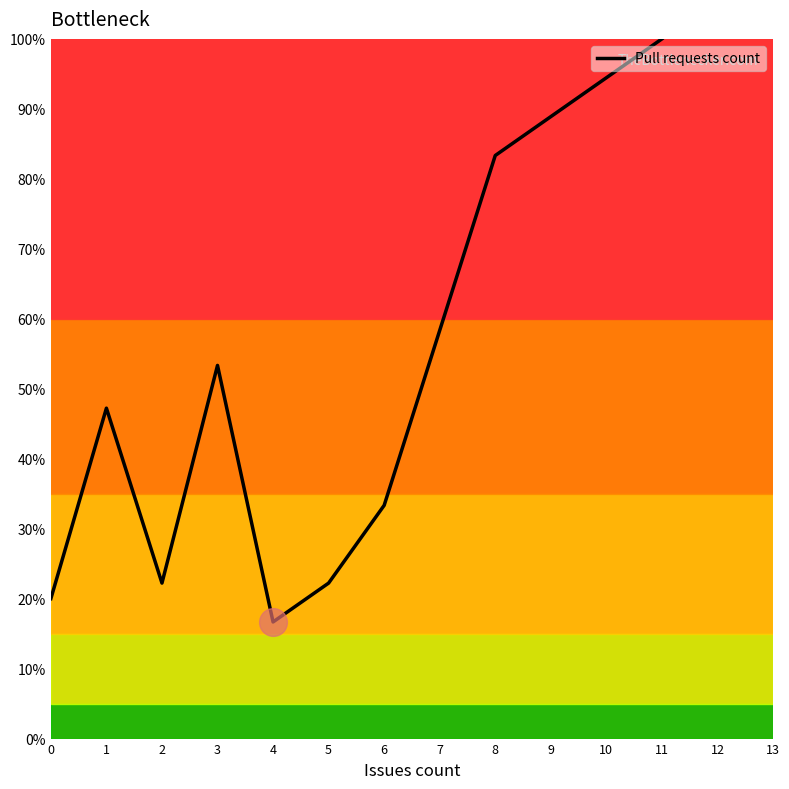

Is it true that the value at 3 is 10.9?

False